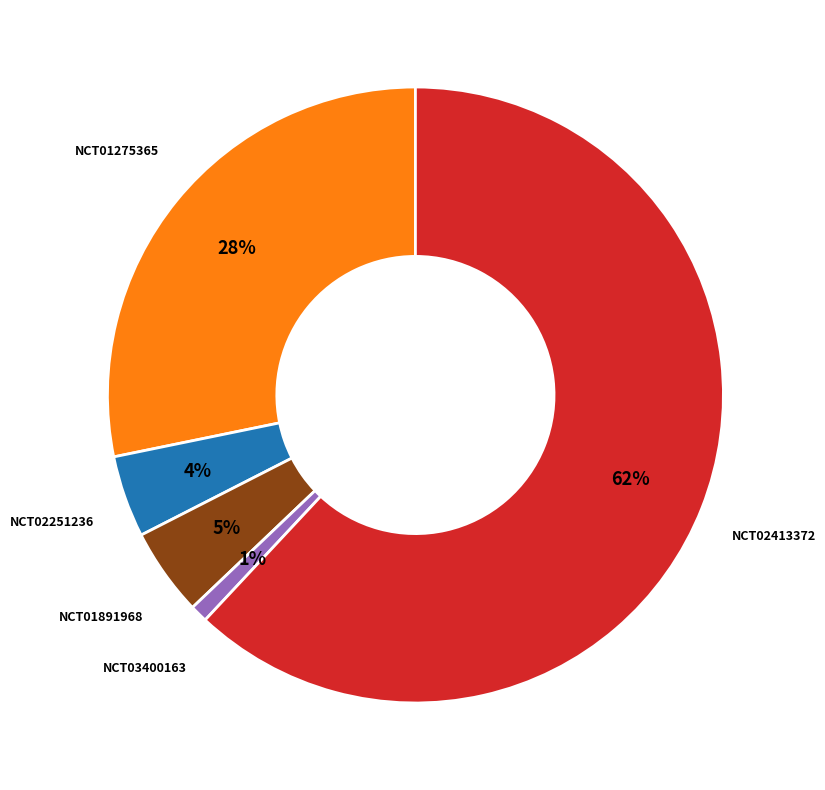

To the nearest percent, what is the average slice percentage?

20%